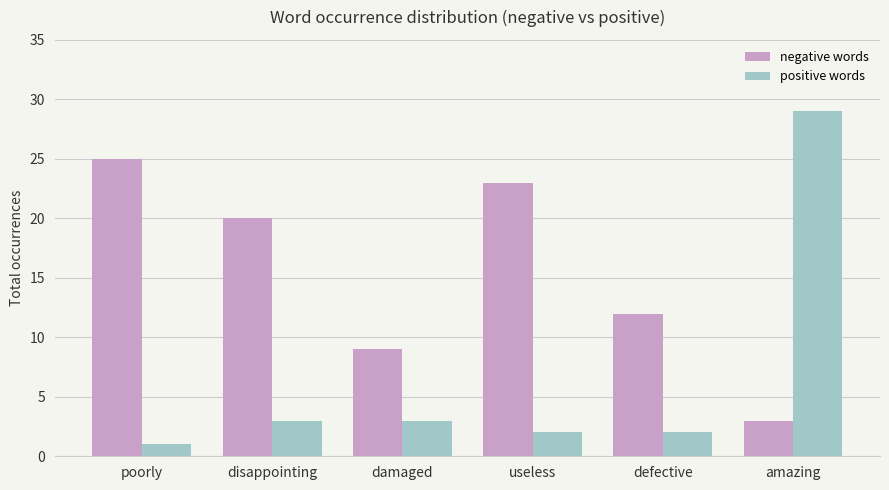

Rank the series by their average value, from lowest to highest.

positive words, negative words